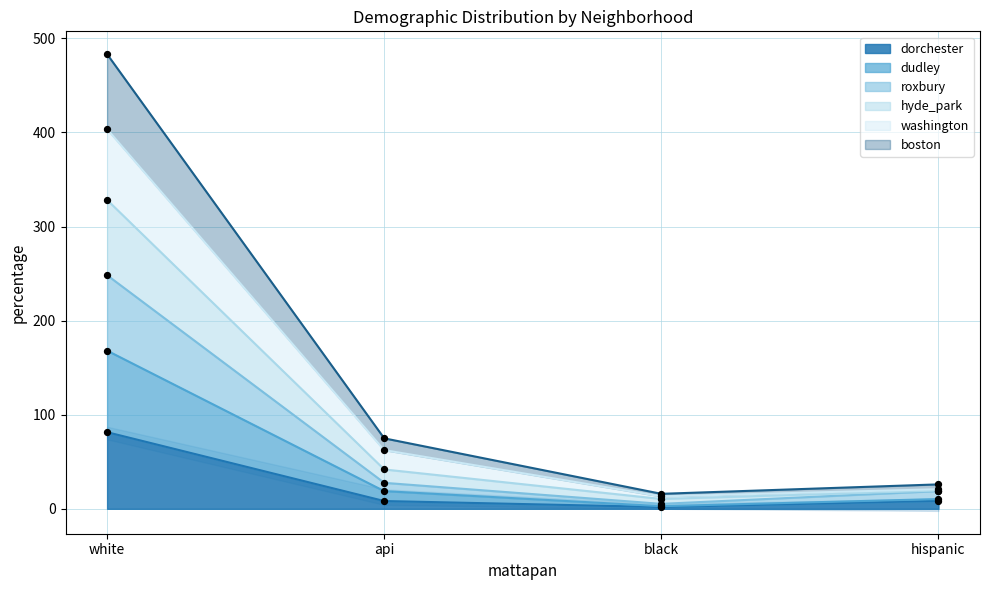

Is the value of washington at white greater than the value of dudley at white?

Yes